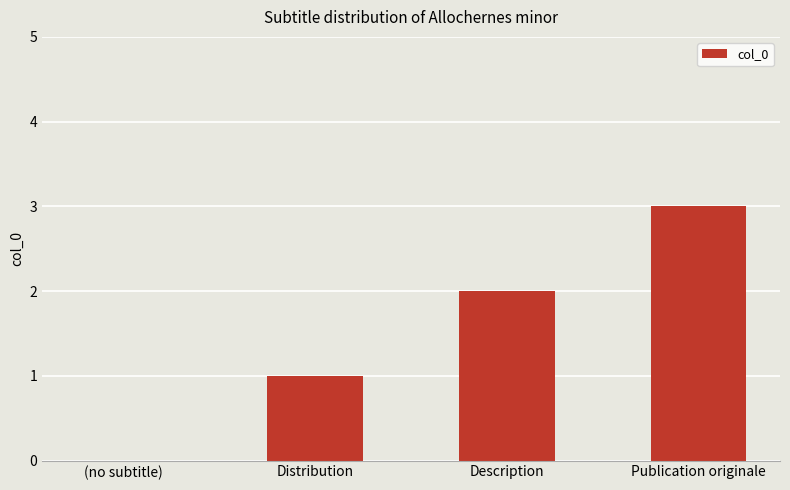

Reading right to left, list all the values displayed in this chart.

Publication originale=3	Description=2	Distribution=1	(no subtitle)=0